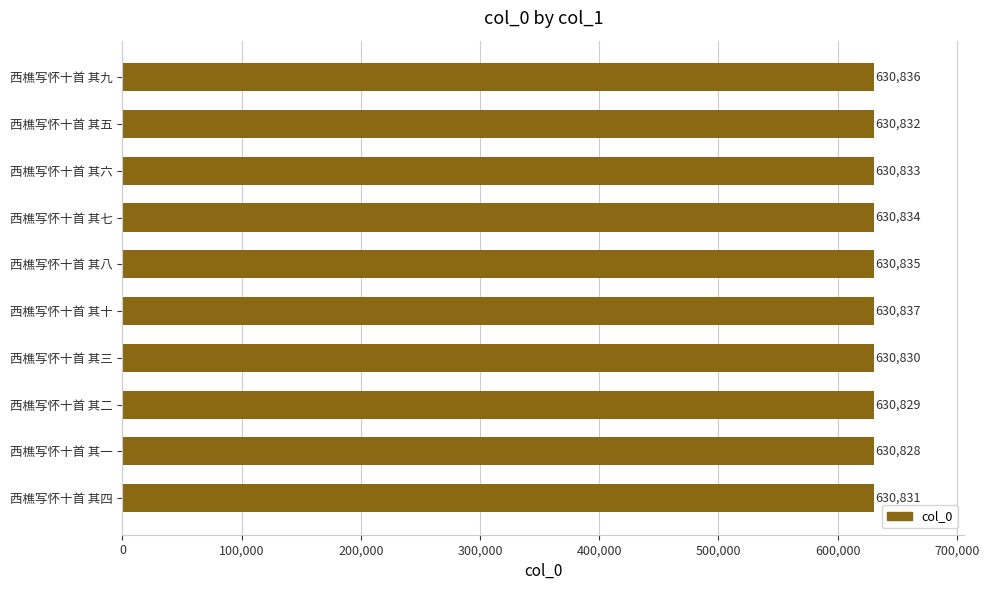

What is the sum of all values?

6308325